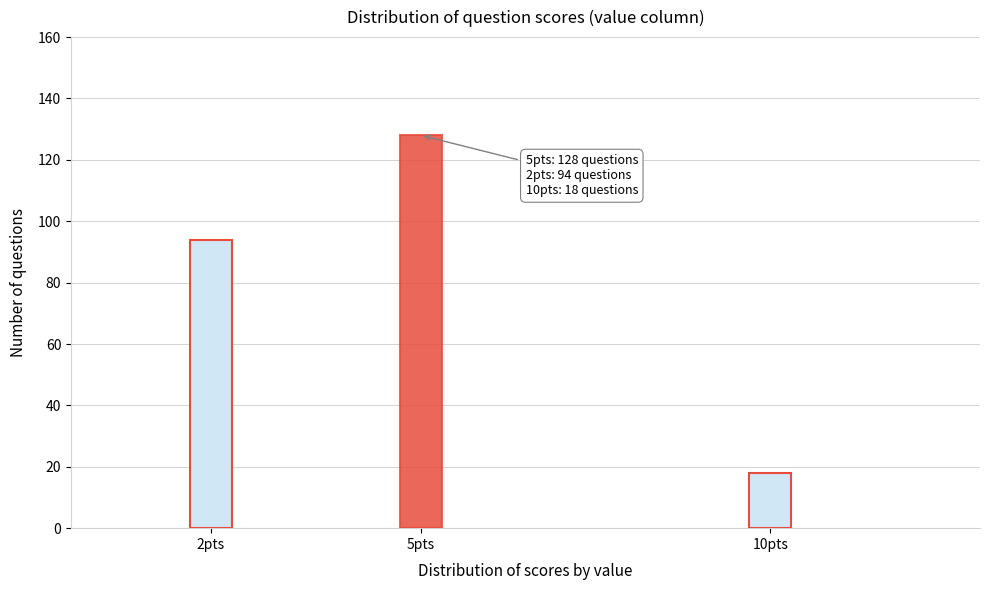

Reading right to left, extract all data points from this chart.

18	128	94